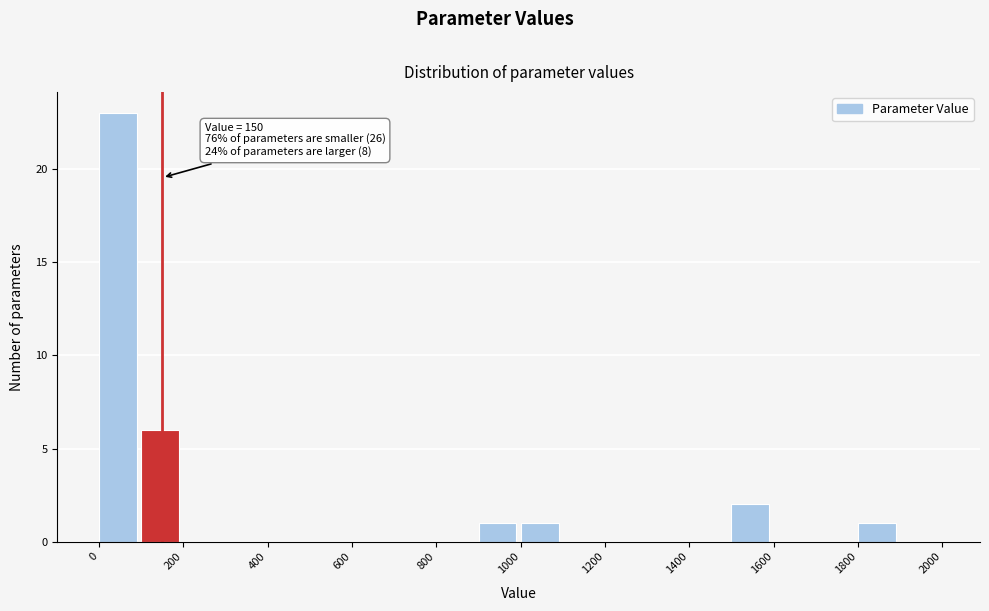

Over which range of the x-axis is the bar tallest?

0 to 100